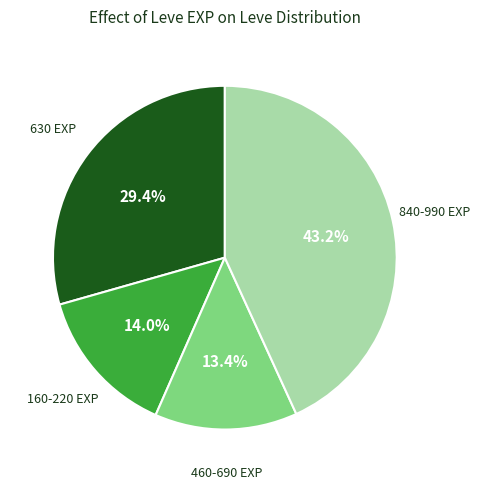

Which category has the smallest portion of the pie?

460-690 EXP